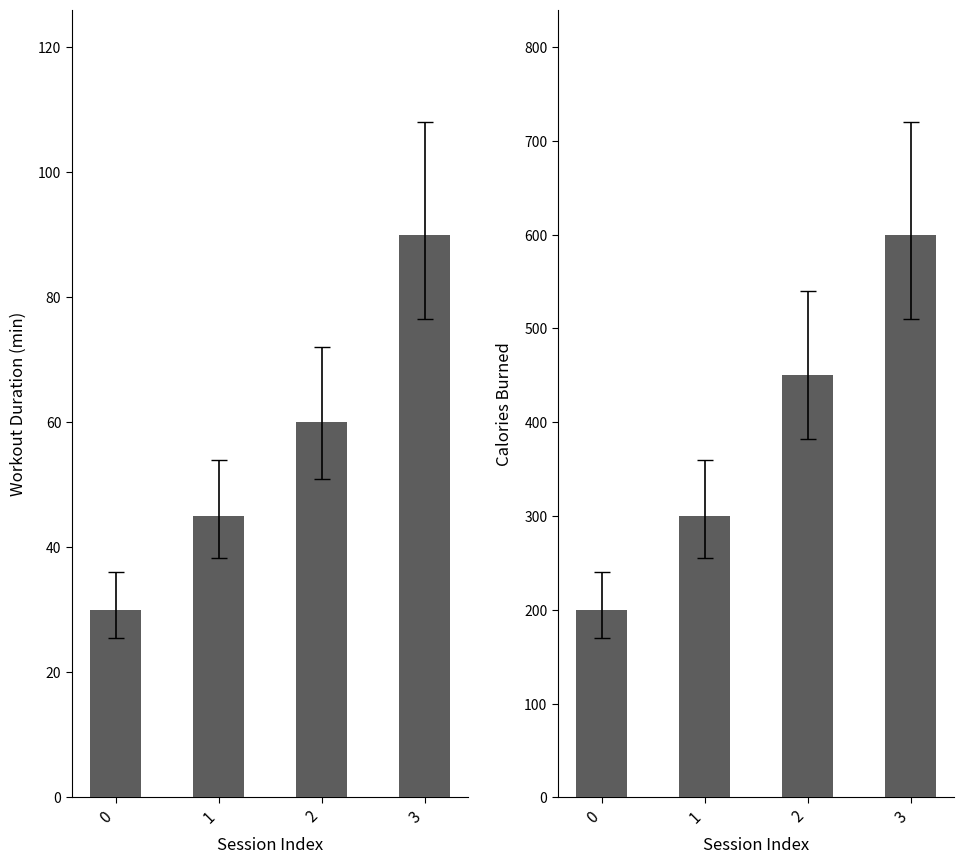

List the series in order of their peak value, highest first.

Calories_Burned, Workout_Duration